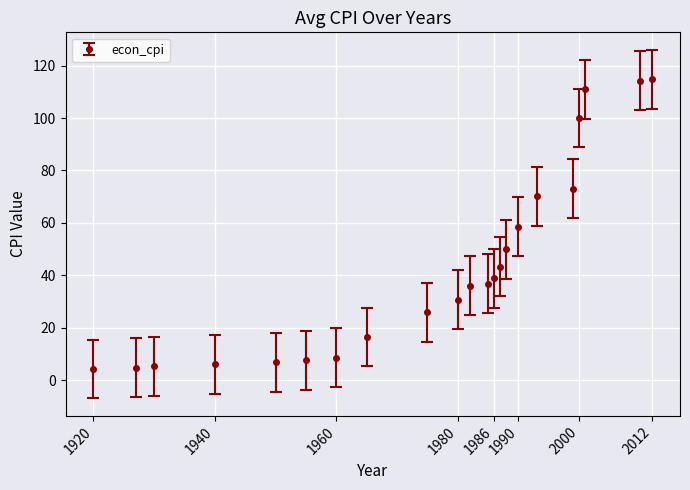

What is the smallest value displayed?

4.3